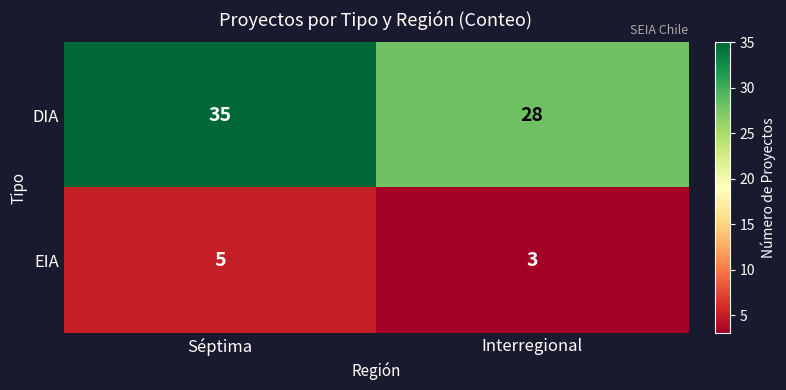

List the labels in order of EIA value, largest first.

Séptima, Interregional